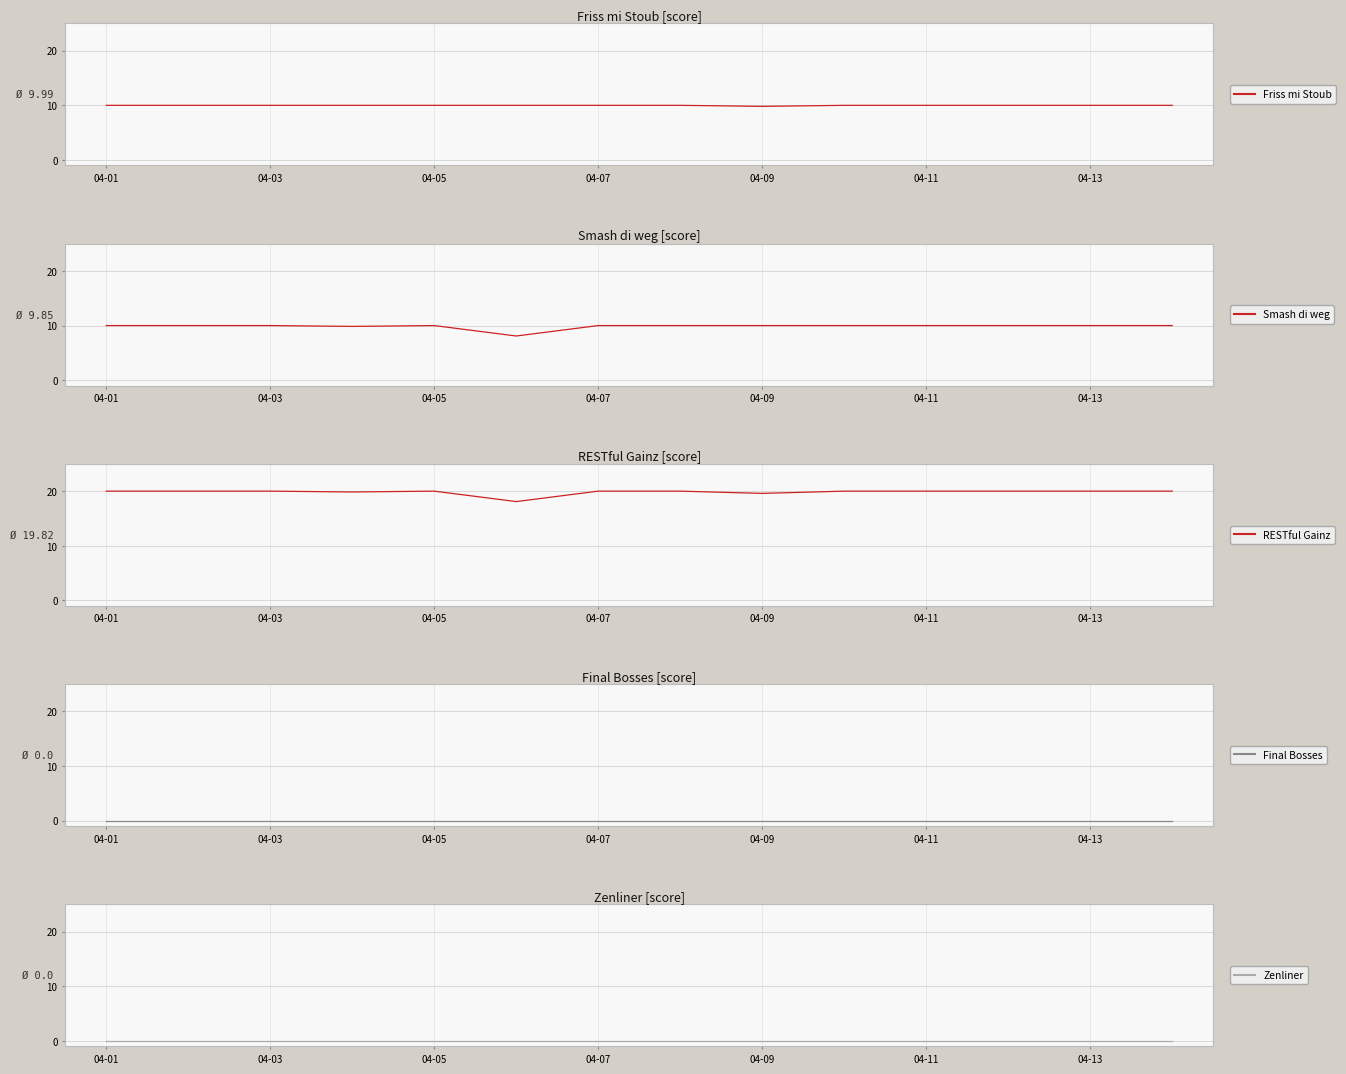

How many data points in RESTful Gainz are less than 20?

3